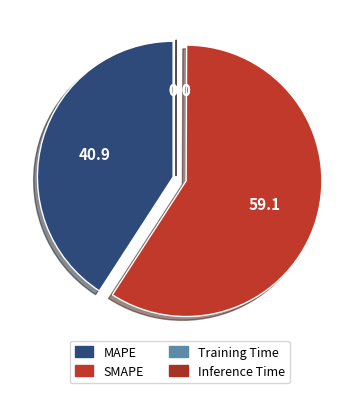

Which category has the biggest portion of the pie?

SMAPE